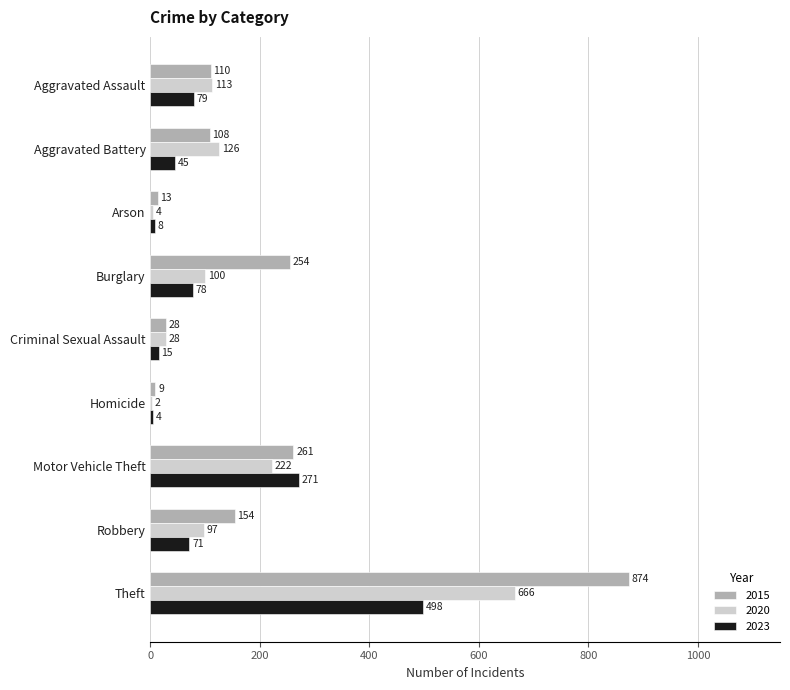

Is it true that 2015 equals 110 at Aggravated Assault?

True